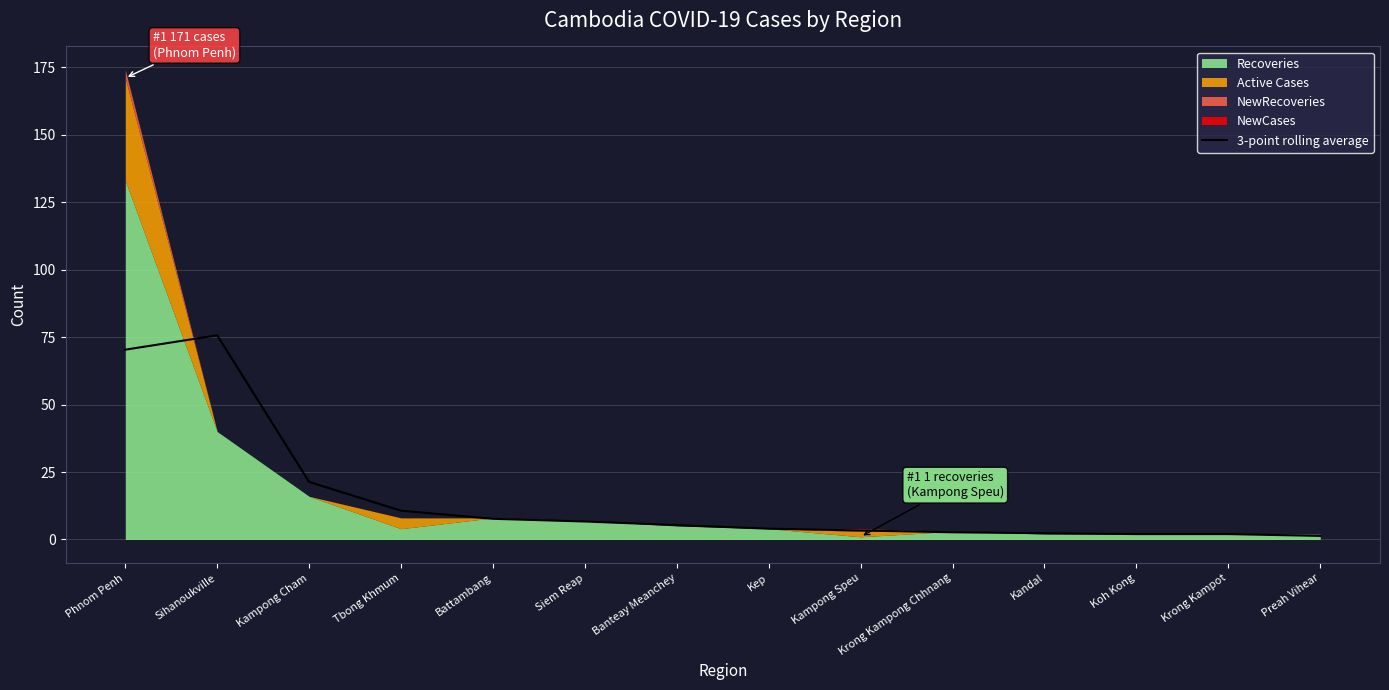

The 3-point rolling average series shows 5.3 at Banteay Meanchey. True or false?

True